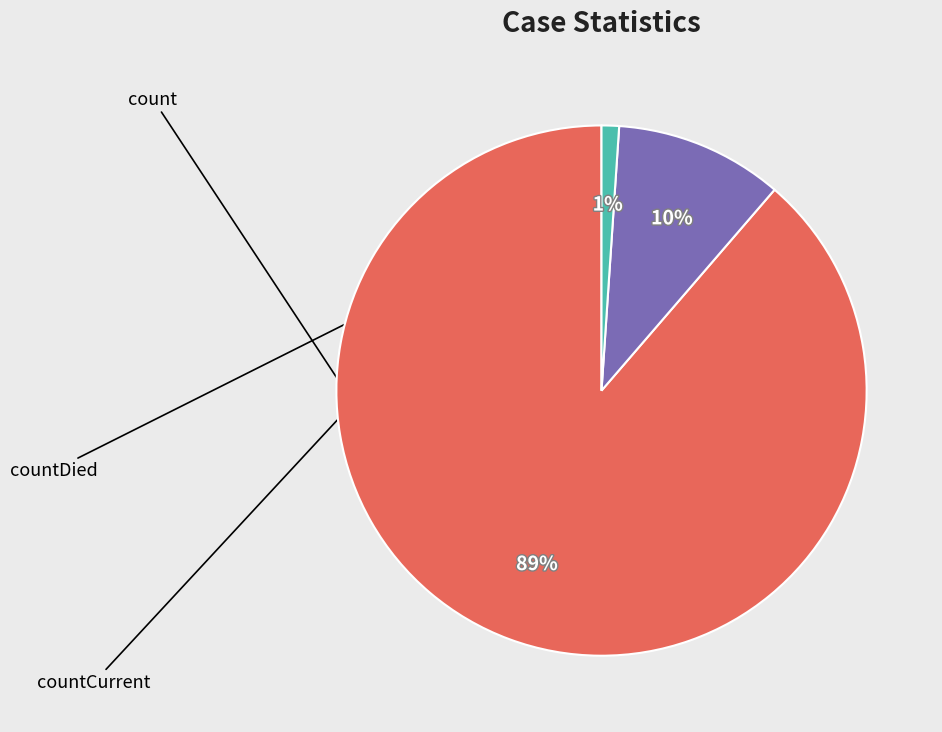

Does any single category account for the majority?

Yes